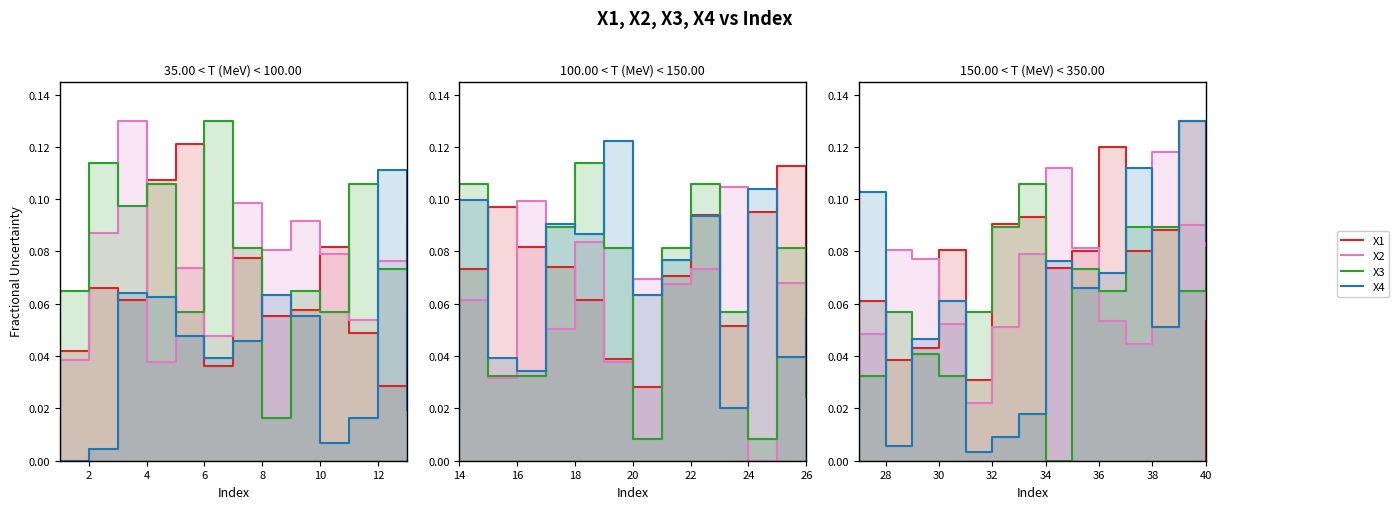

Is the value of X3 at 8 greater than the value of X4 at 13?

No